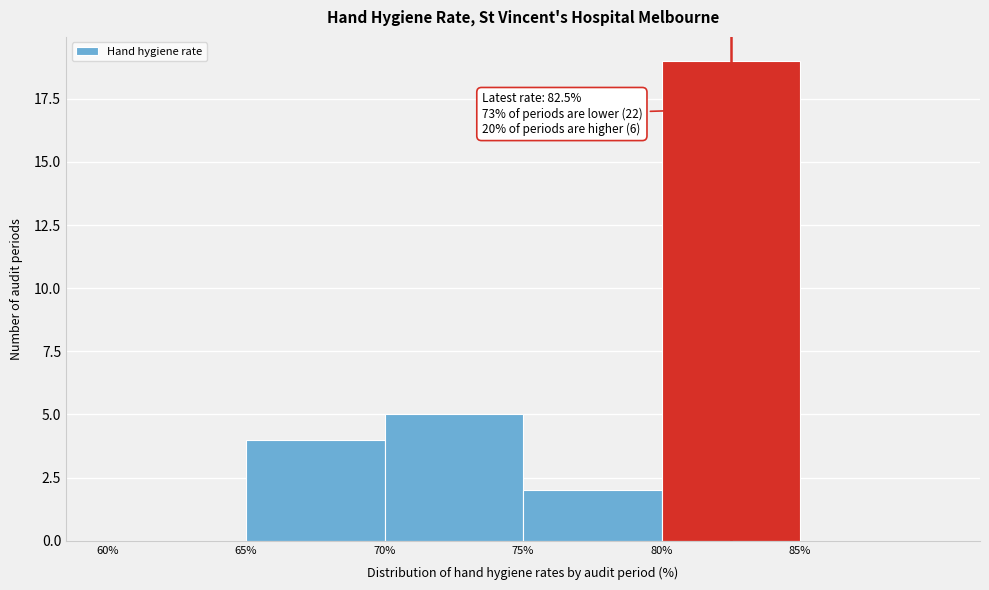

Which range on the x-axis has the tallest bar?

80 to 85